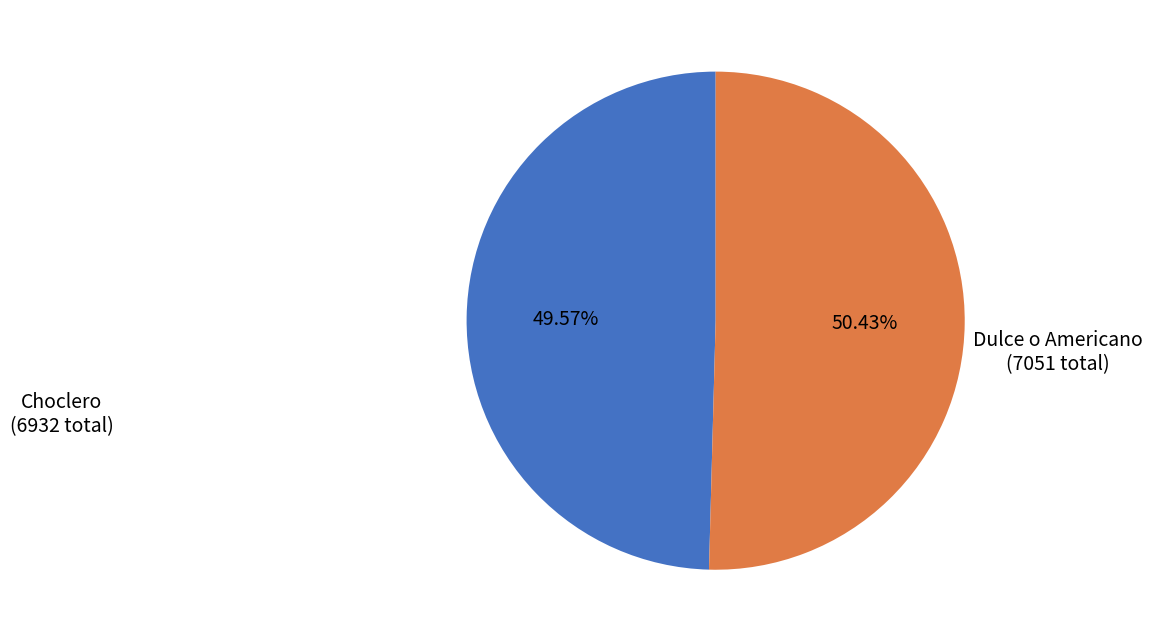

Count the number of slices in the pie.

2